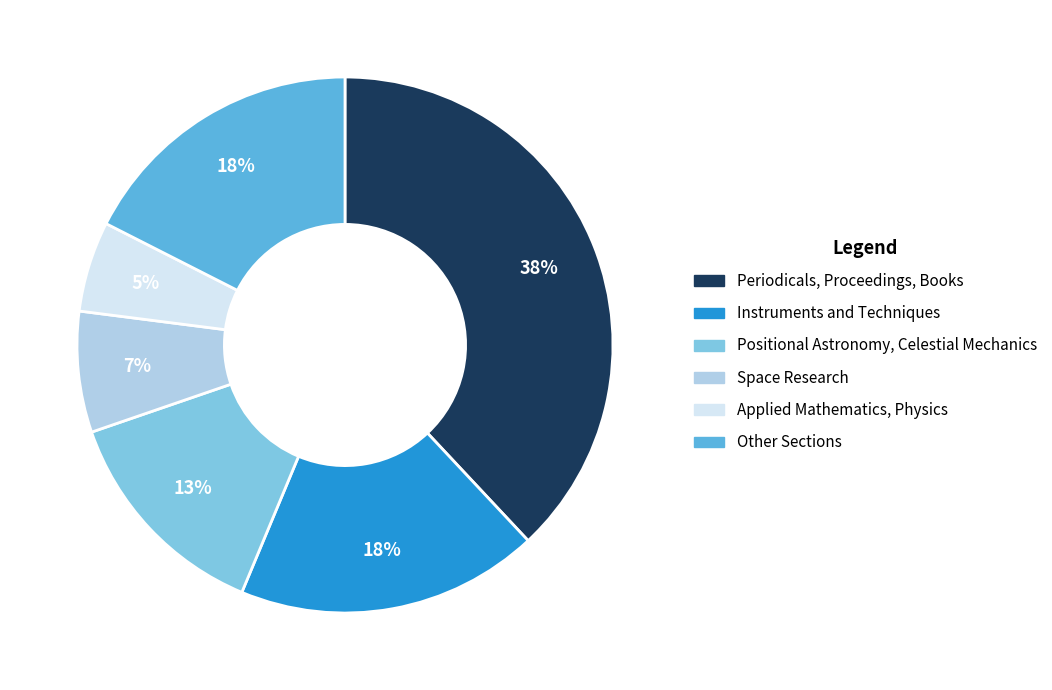

Is there any slice that represents more than half of the pie?

No